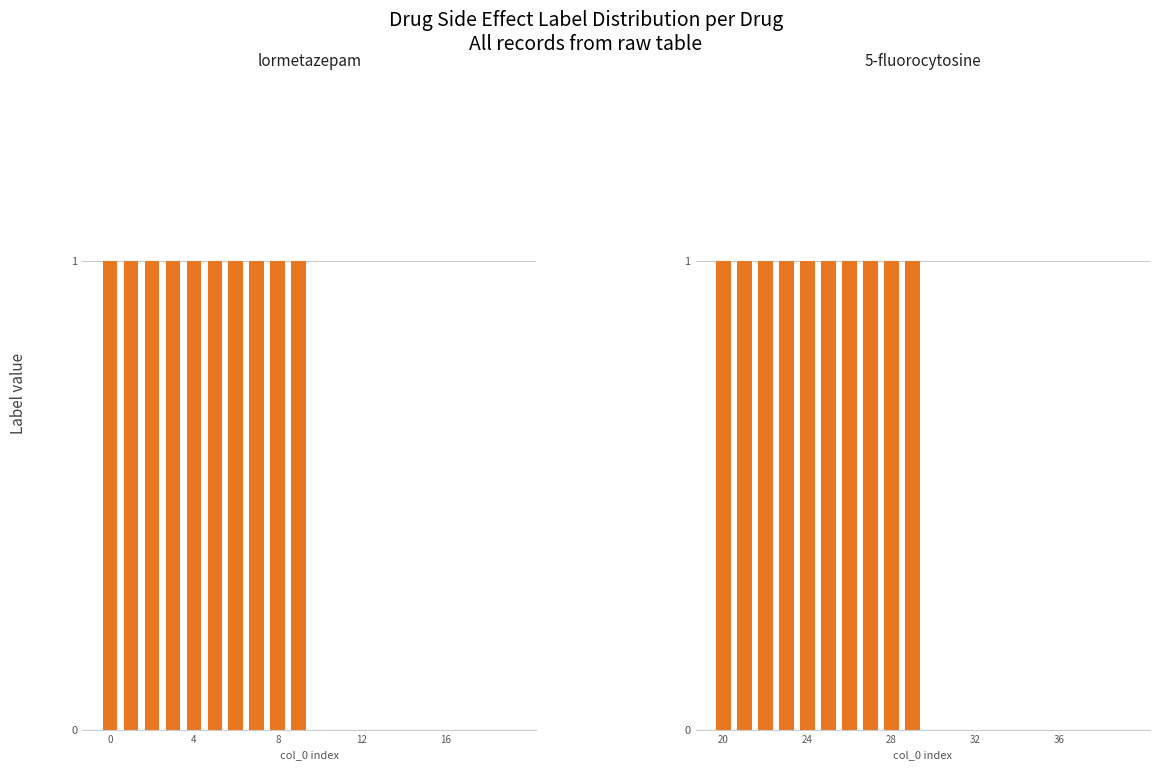

What are all the series names shown in the legend?

lormetazepam, 5-fluorocytosine